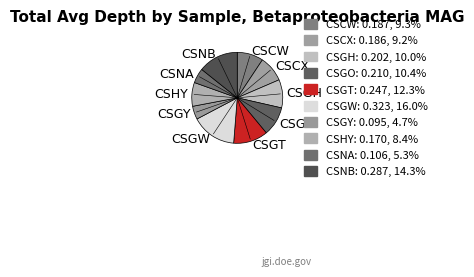

Which slice is the largest?

CSGW